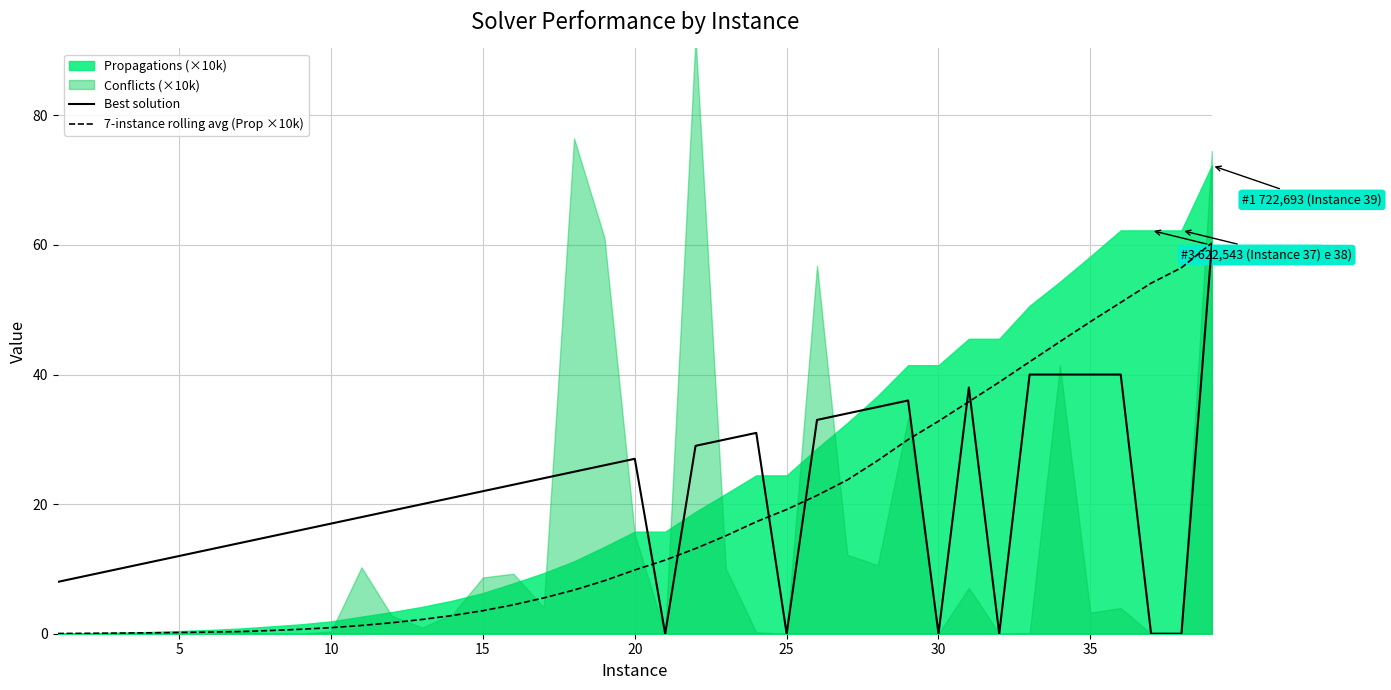

Is it true that Best solution equals 24.0 at 27?

False